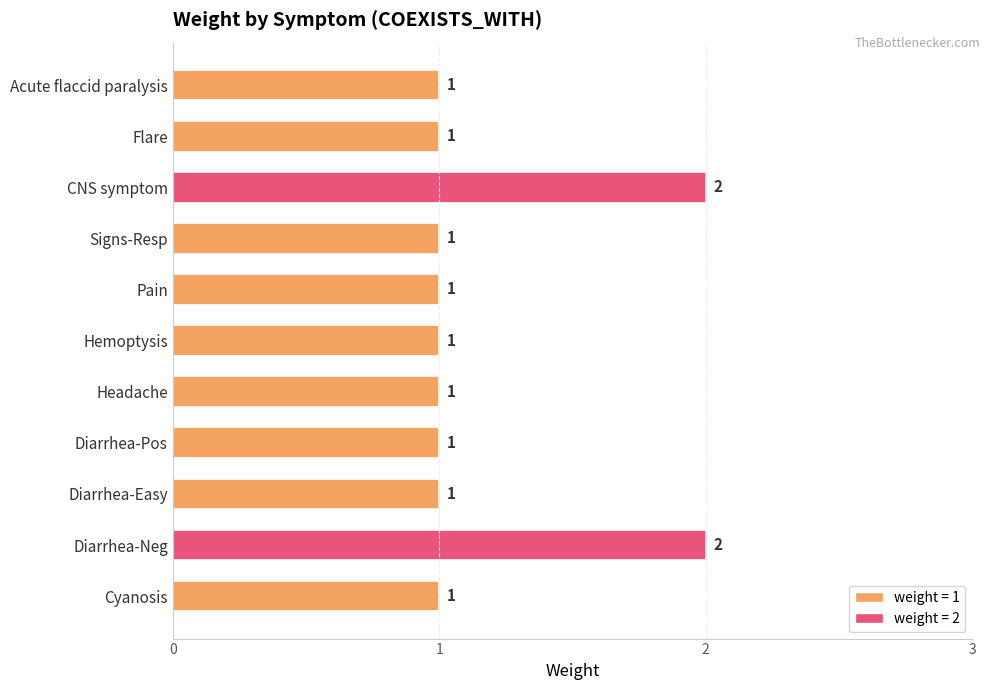

Reading top to bottom, what are all the values shown in this chart?

1	1	2	1	1	1	1	1	1	2	1